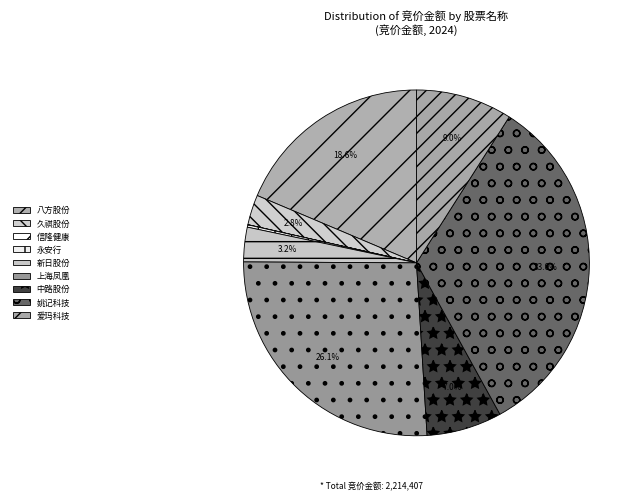

How many slices are in this pie chart?

9